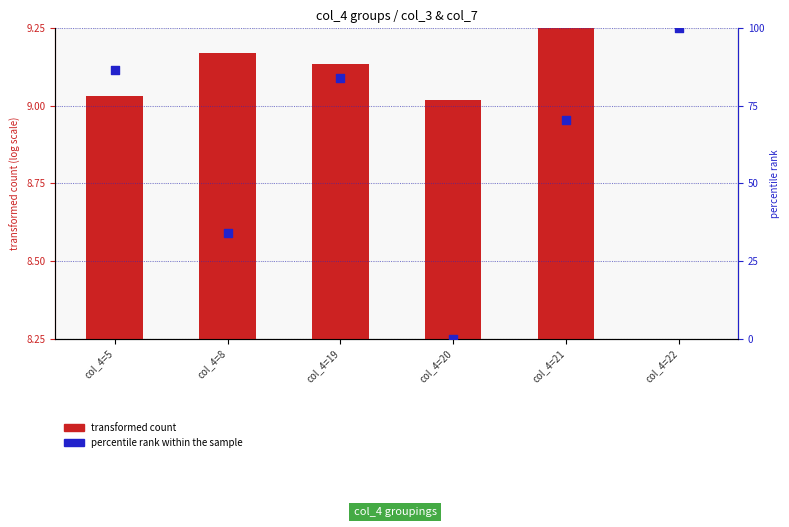

Is the value of percentile rank within the sample at col_4=21 greater than the value of transformed count at col_4=5?

Yes